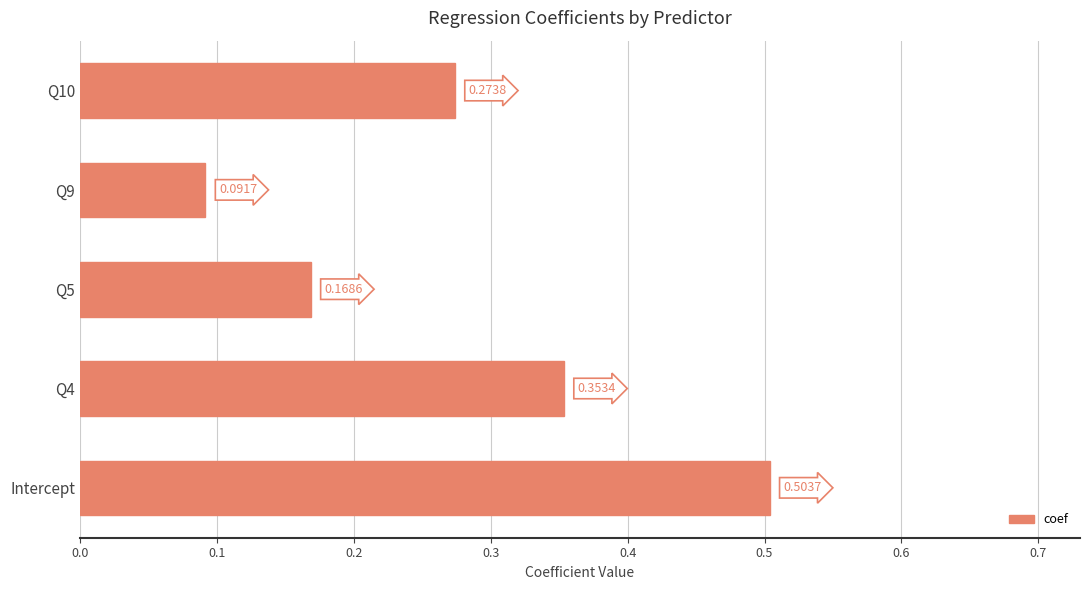

Between Q5 and Intercept, which is larger?

Intercept